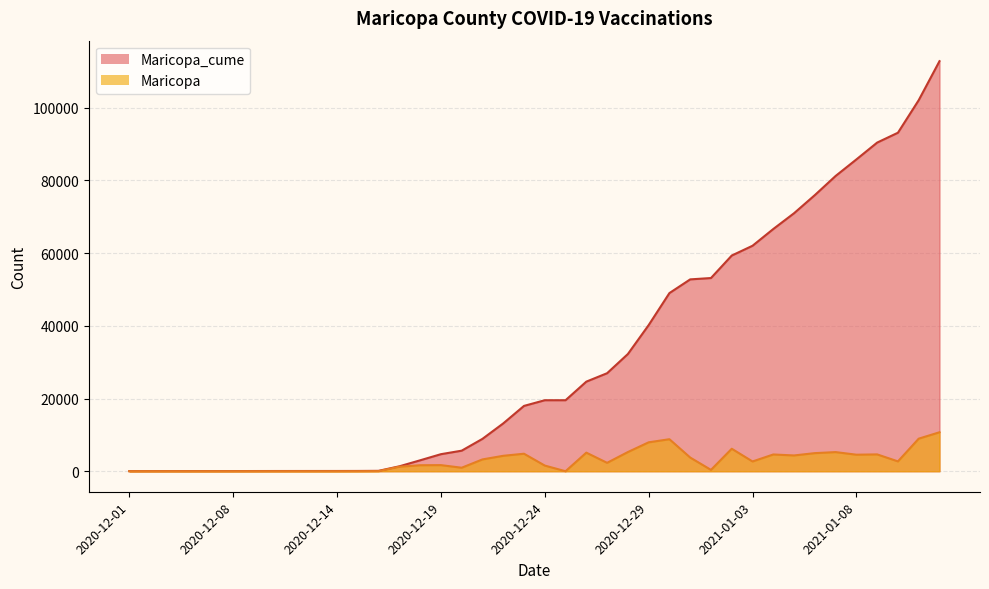

Which label corresponds to the smallest value in the chart?

2020-12-01